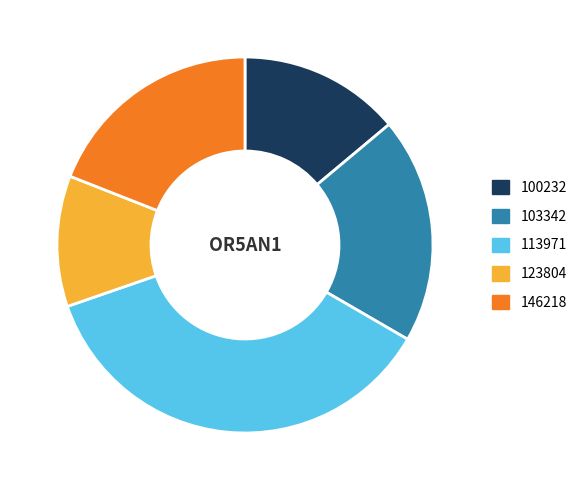

Do 123804 and 103342 together represent more than half of the pie?

No